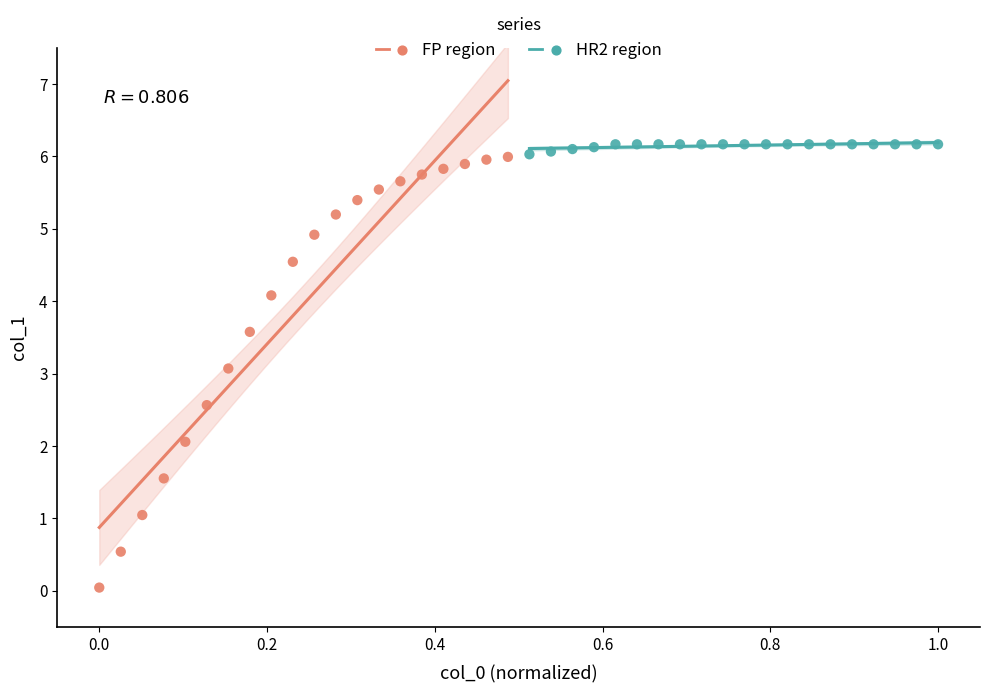

Which series has the widest spread of Y values?

FP region